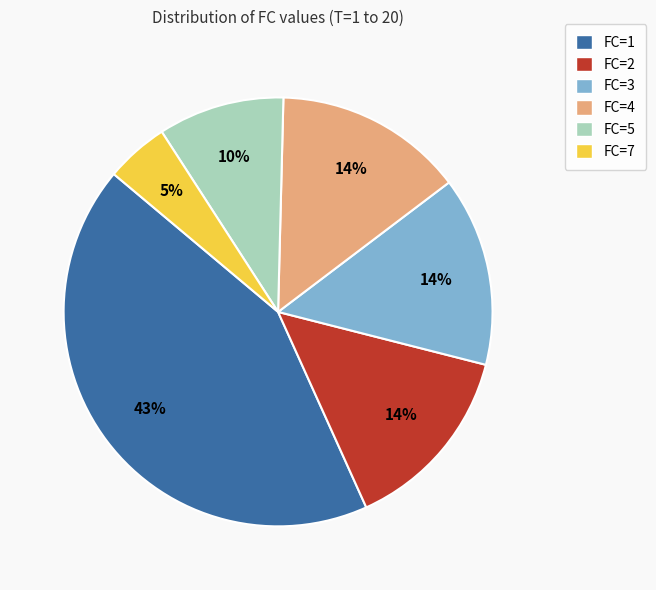

What percentage is the FC=5 slice, to the nearest percent?

10%